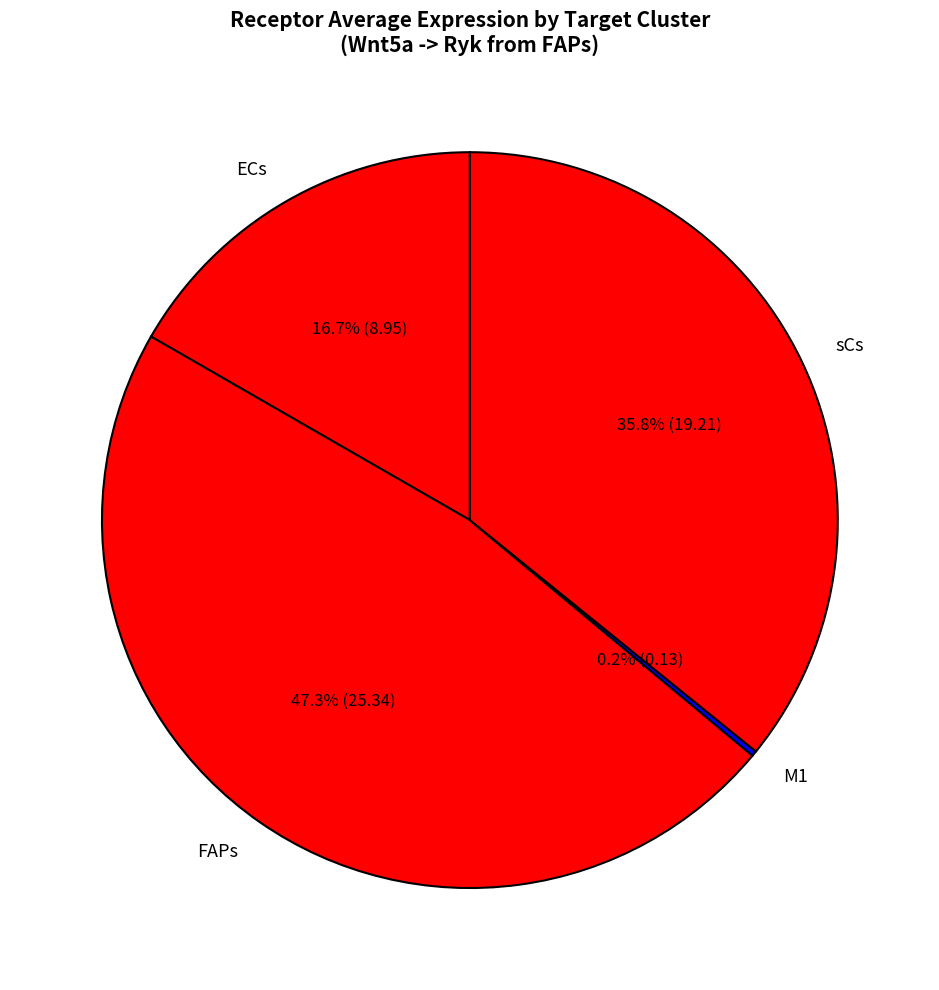

Is there a majority slice in this chart?

No